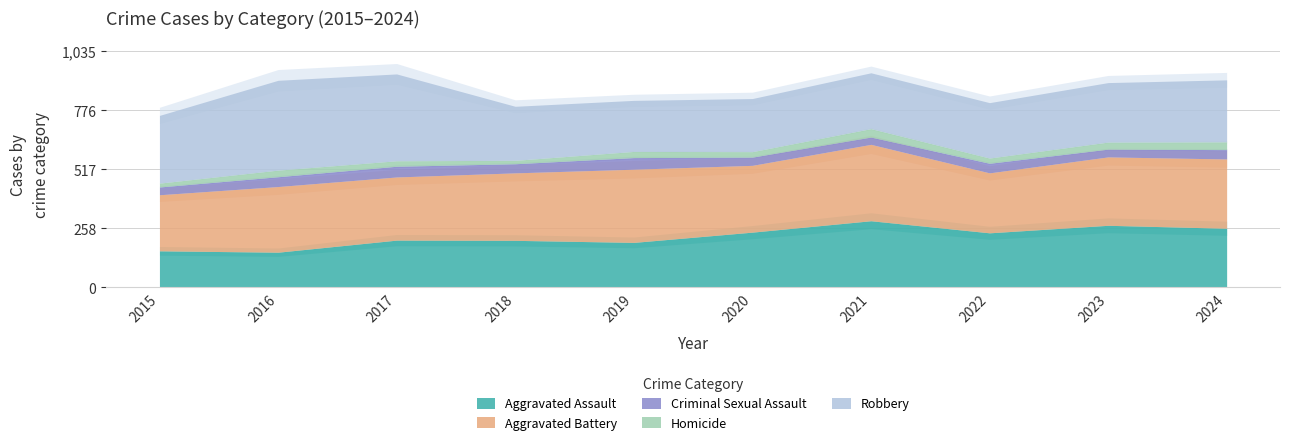

The value of Robbery at 2018 is 337. True or false?

False